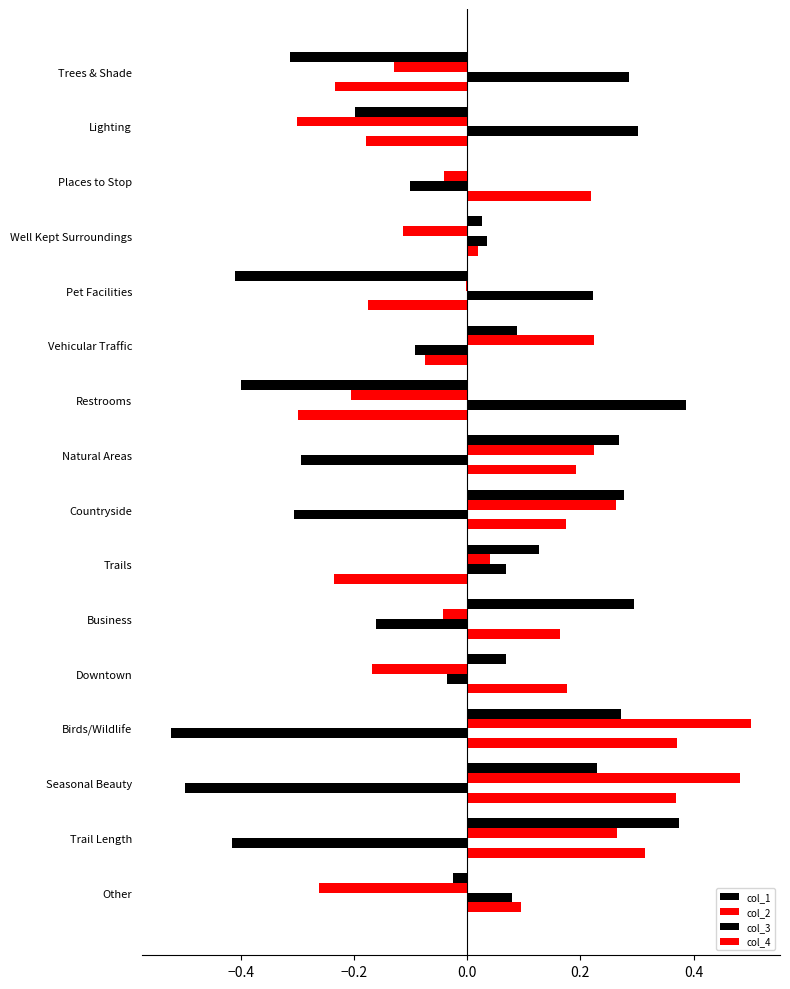

How many data points in col_3 are above 0?

7